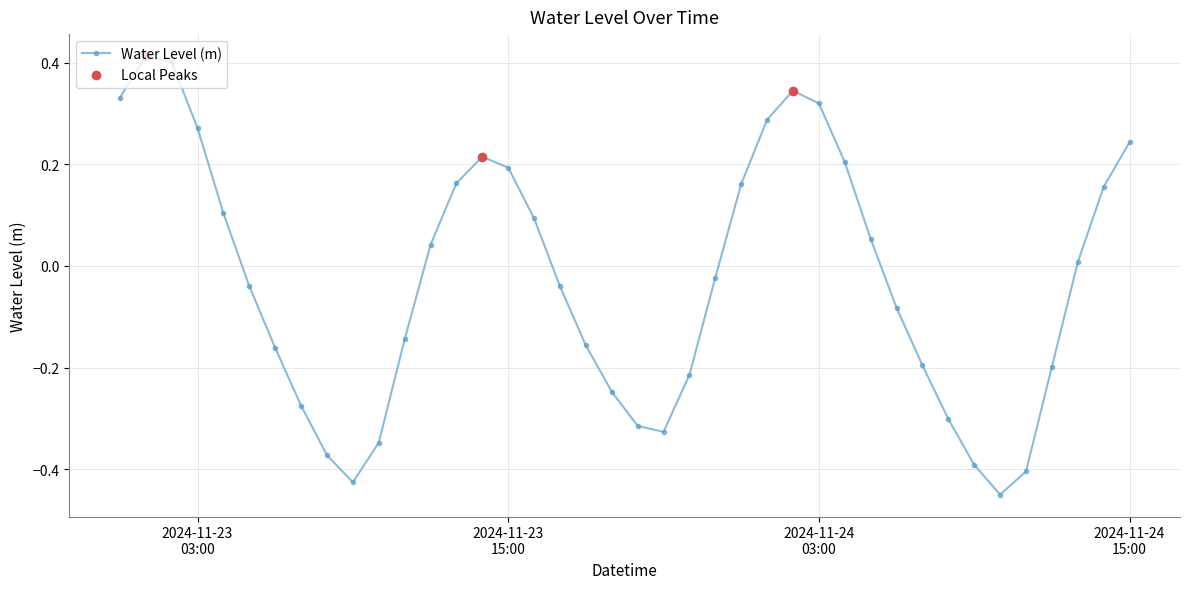

True or false: the data has more than 0 interior local peaks.

True